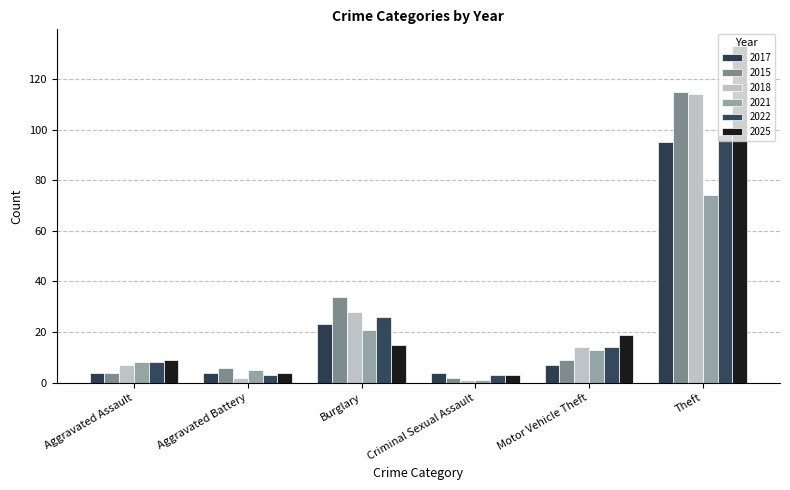

How many groups of bars are there?

6